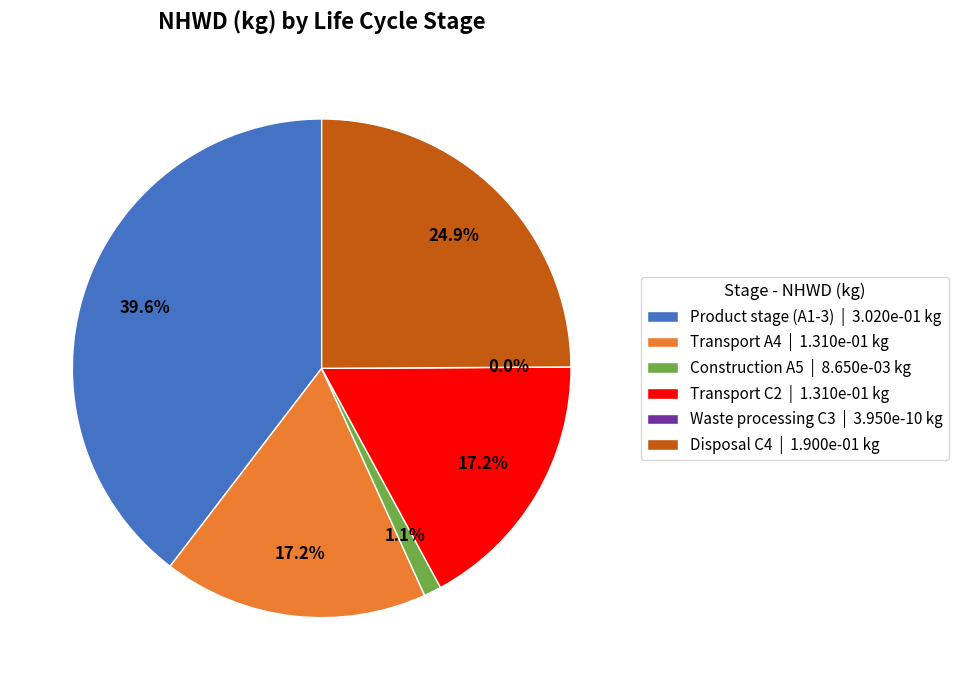

Which category has the smallest portion of the pie?

Waste processing C3